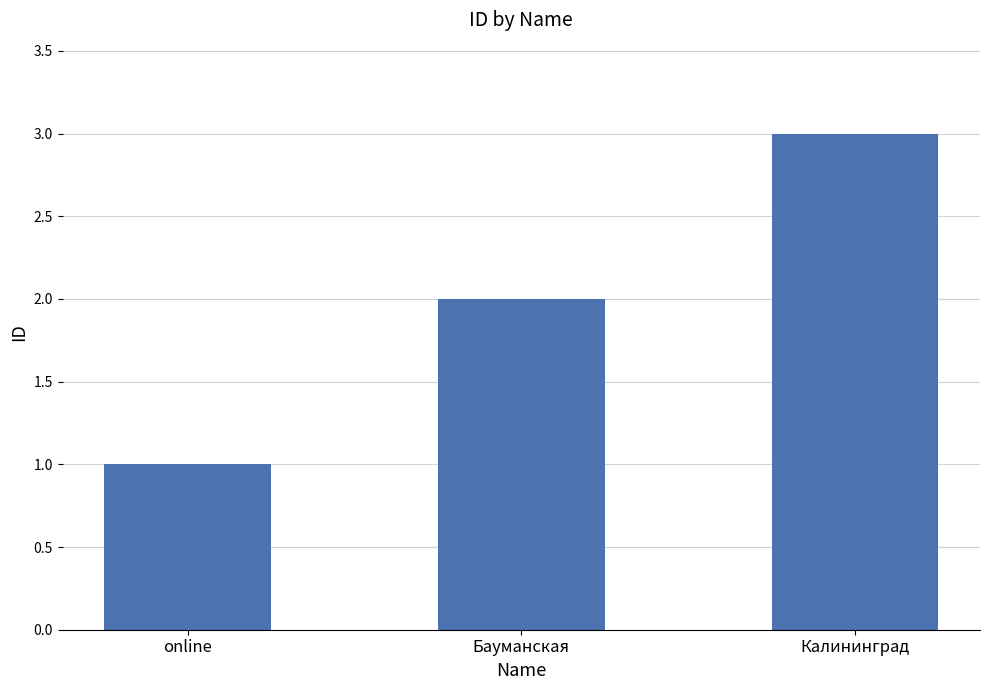

What is the approximate value at Калининград?

3